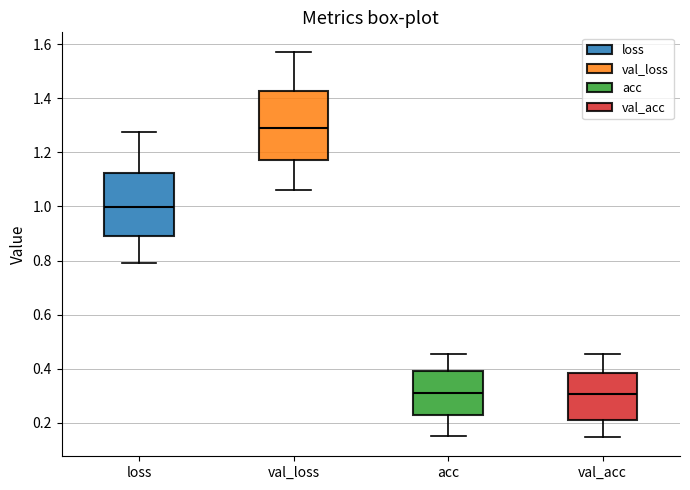

Where is the lower edge of the box for val_acc on the y-axis? The values are not printed on the chart, so give them approximately, as read against the axis.

0.22